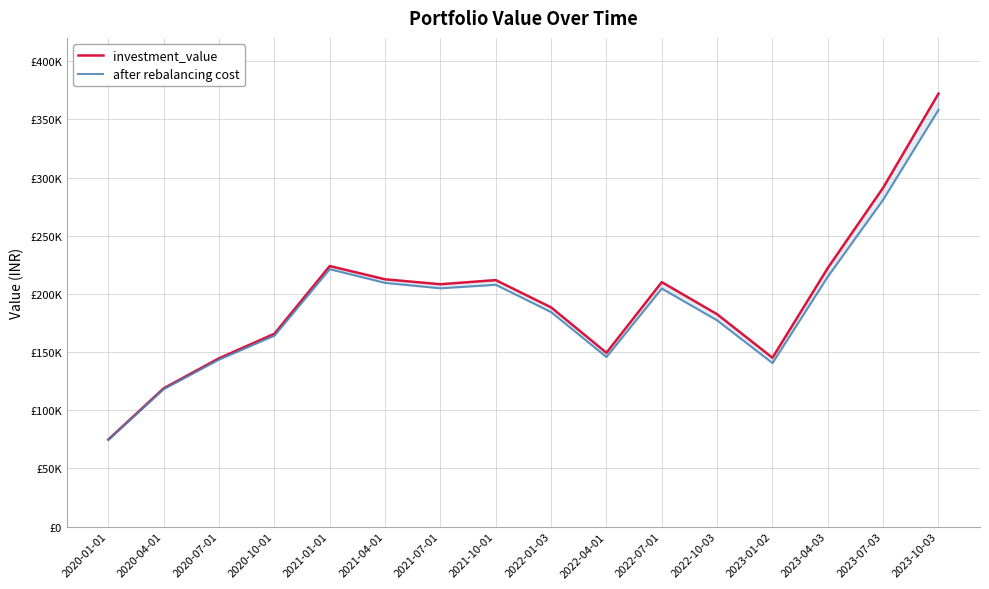

Rank the categories by investment_value value from lowest to highest.

2020-01-01, 2020-04-01, 2020-07-01, 2023-01-02, 2022-04-01, 2020-10-01, 2022-10-03, 2022-01-03, 2021-07-01, 2022-07-01, 2021-10-01, 2021-04-01, 2023-04-03, 2021-01-01, 2023-07-03, 2023-10-03